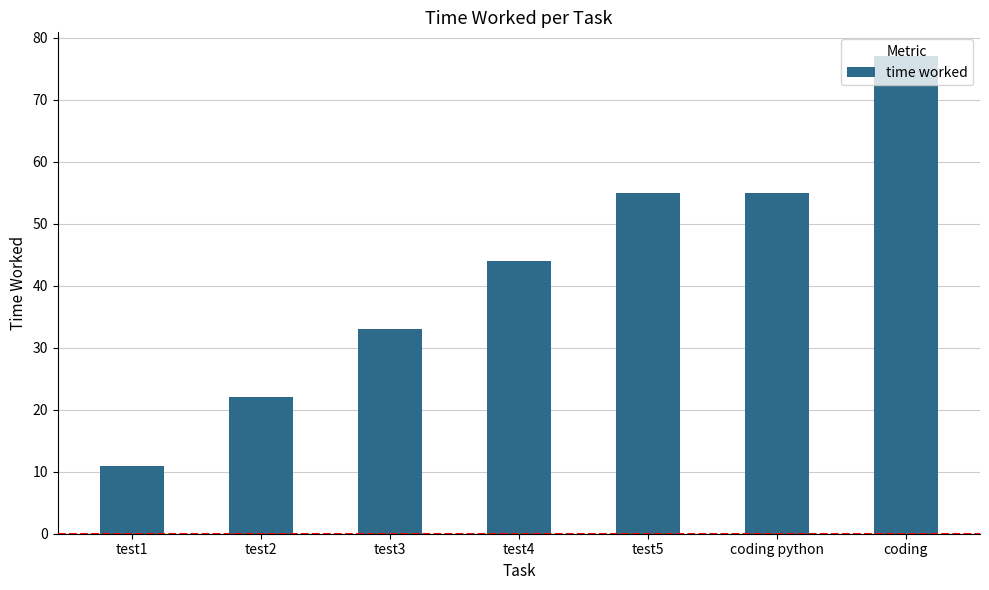

Which label corresponds to the smallest value in the chart?

test1